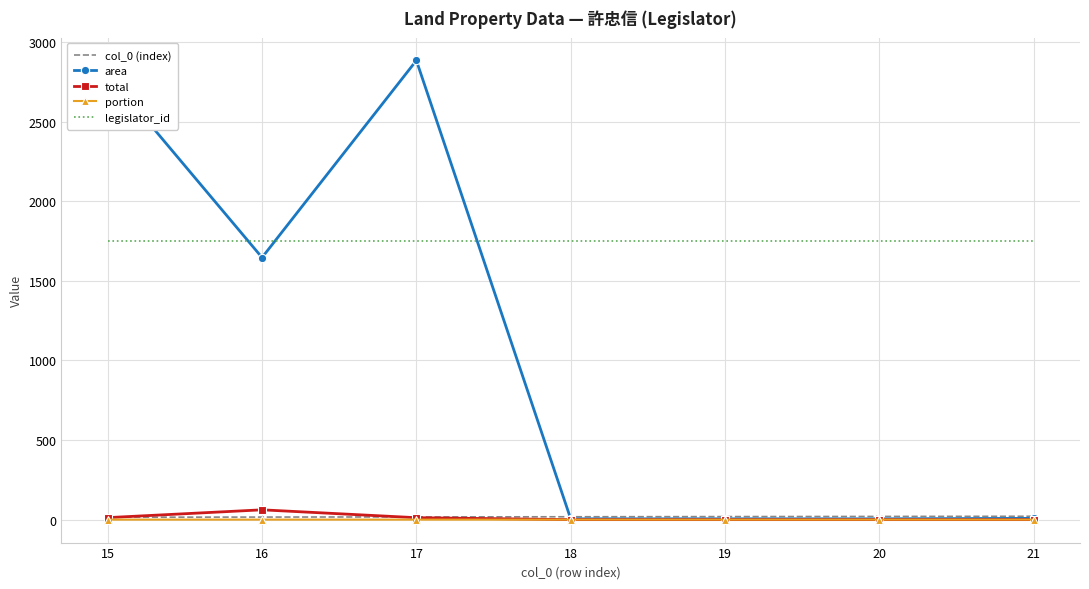

The value of legislator_id at 20 is 3069.0. True or false?

False